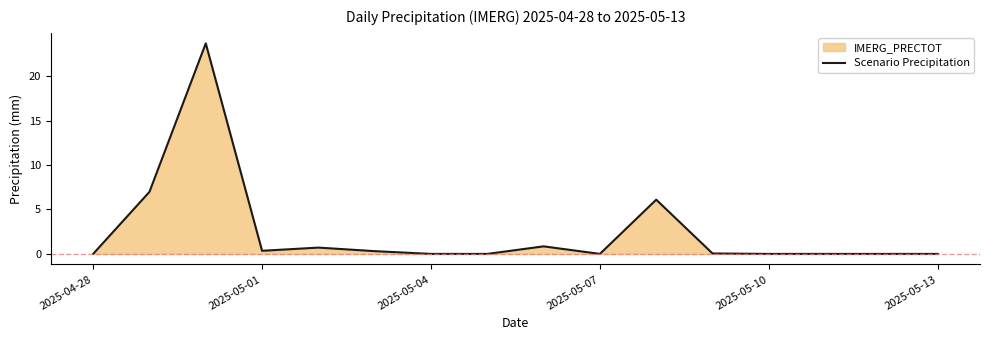

What is the difference between the maximum and minimum values?

23.7